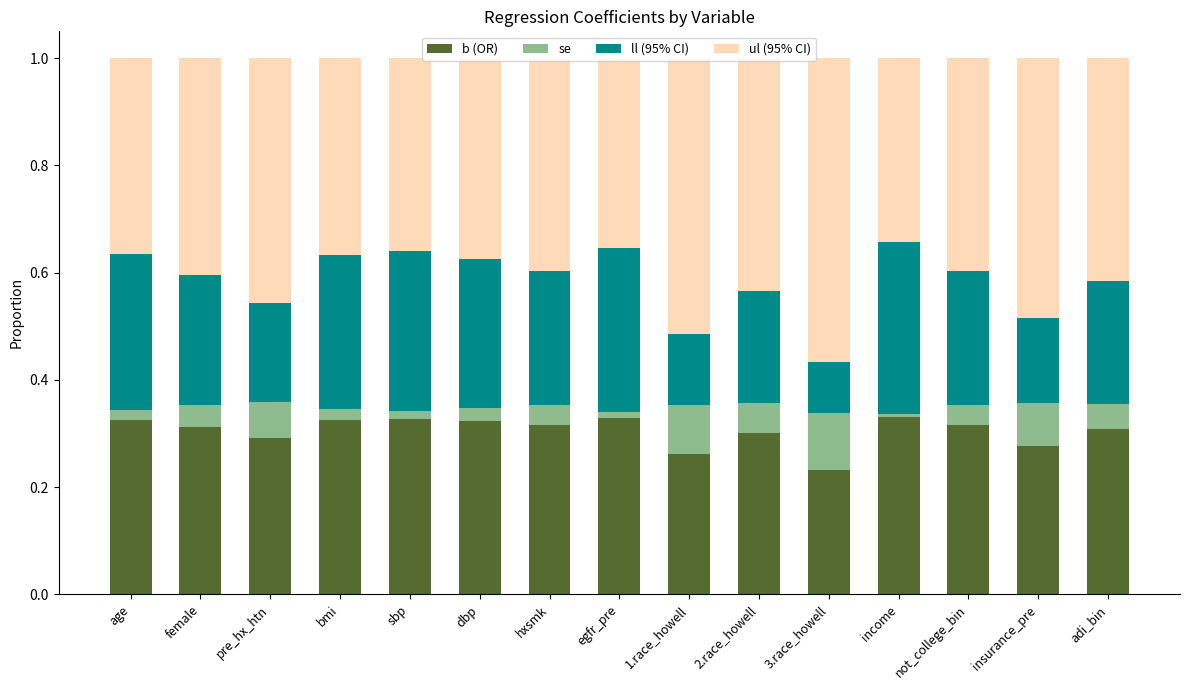

What is the total value across all series at dbp?

1.0